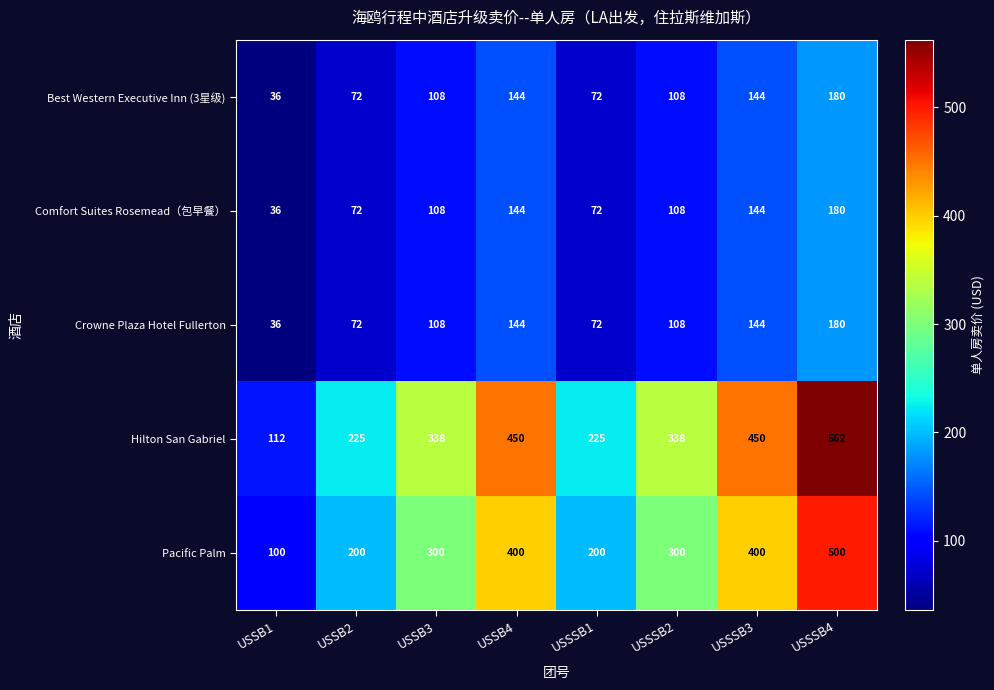

What value does the Best Western Executive Inn (3星级) series have at USSSB4, to the nearest 5?

180